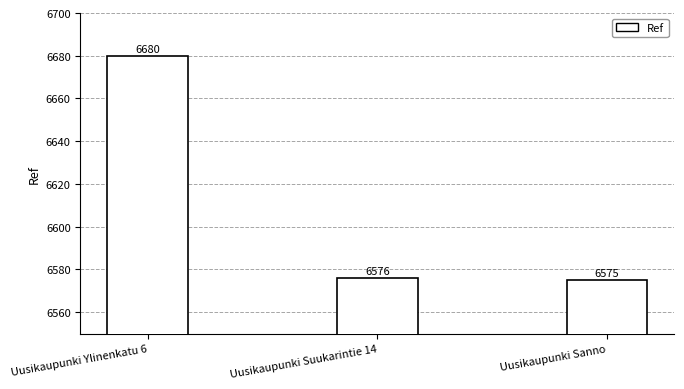

How many bars are there in total?

3